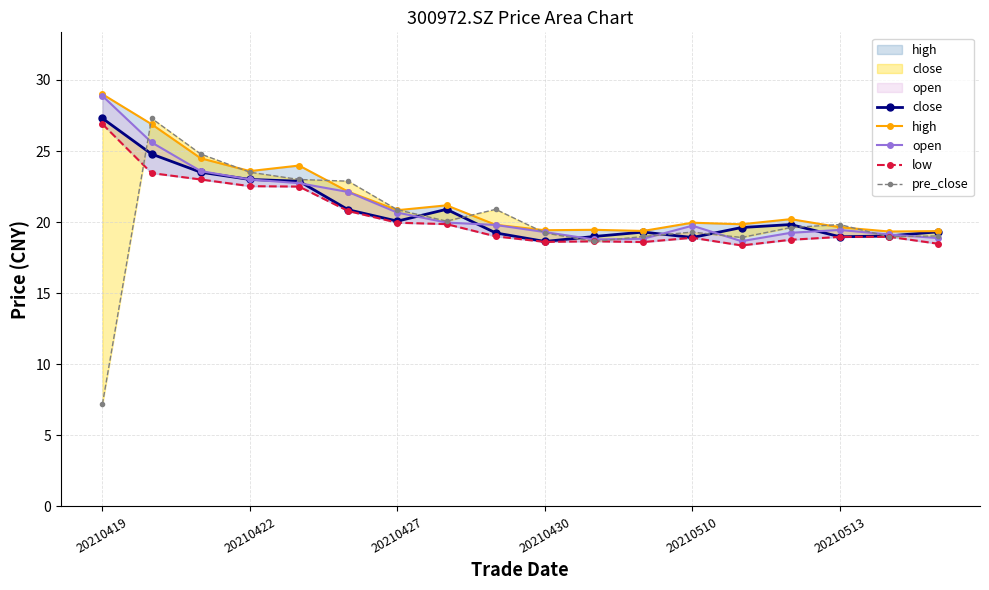

What is the value of the pre_close point at the 17th from the left?

19.0